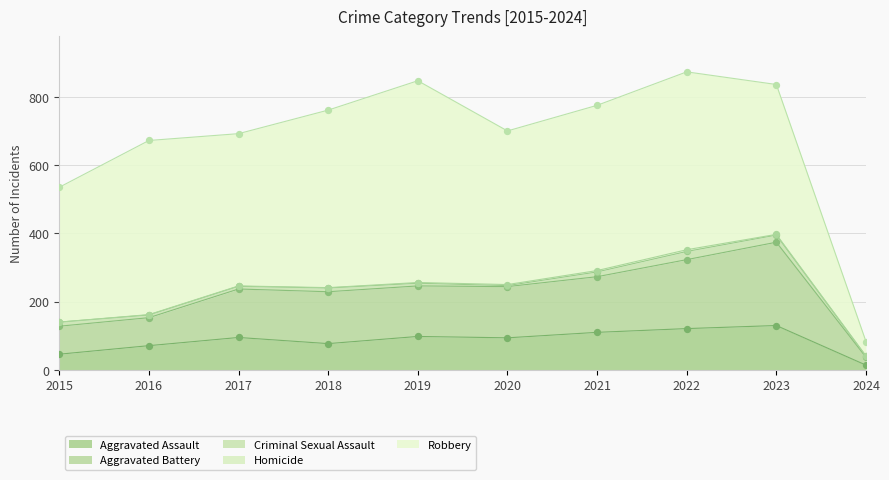

At how many categories does at least one series exceed 590?

1